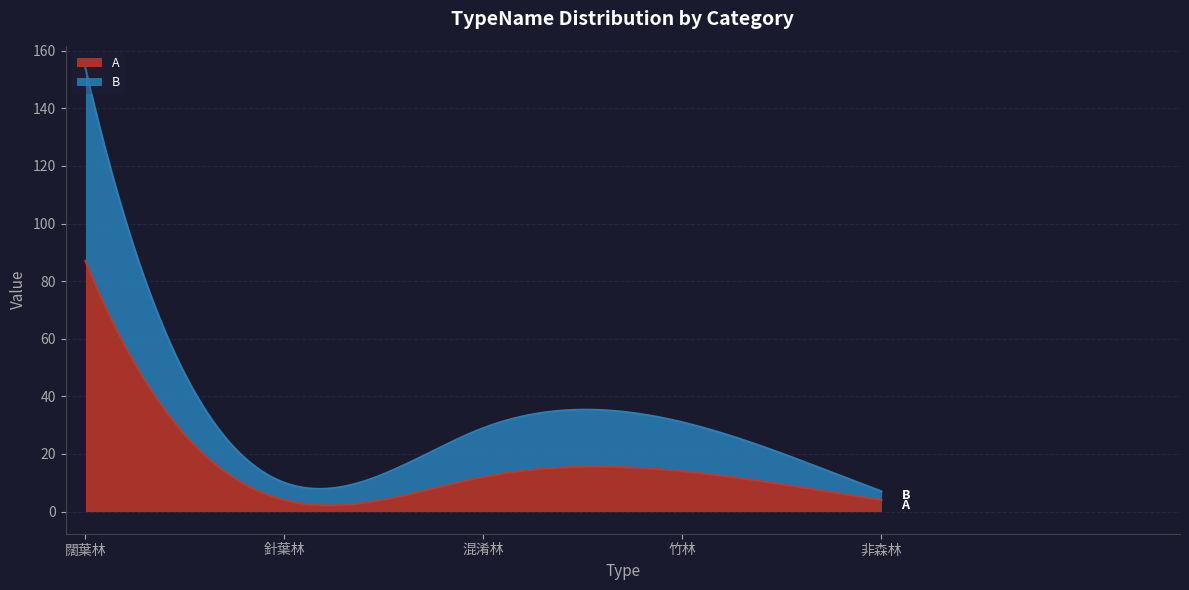

What is the approximate value of A at 混淆林?

12